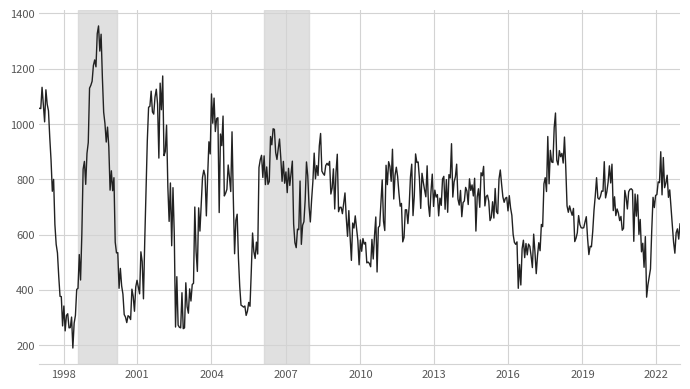

How many distinct data groups are displayed?

1